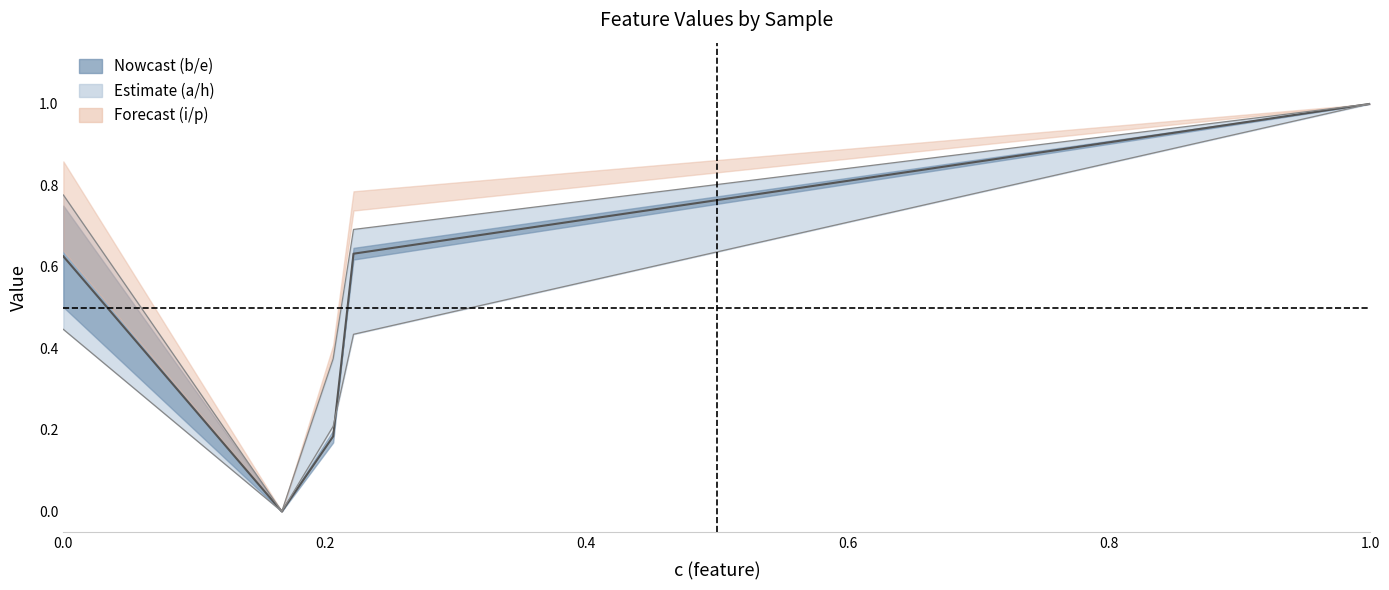

Where is e nearest to the value 0?

0.2